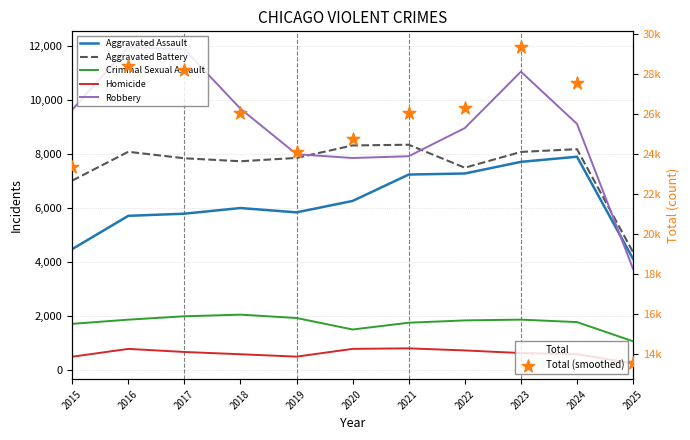

Which series has the widest spread of Y values?

Total